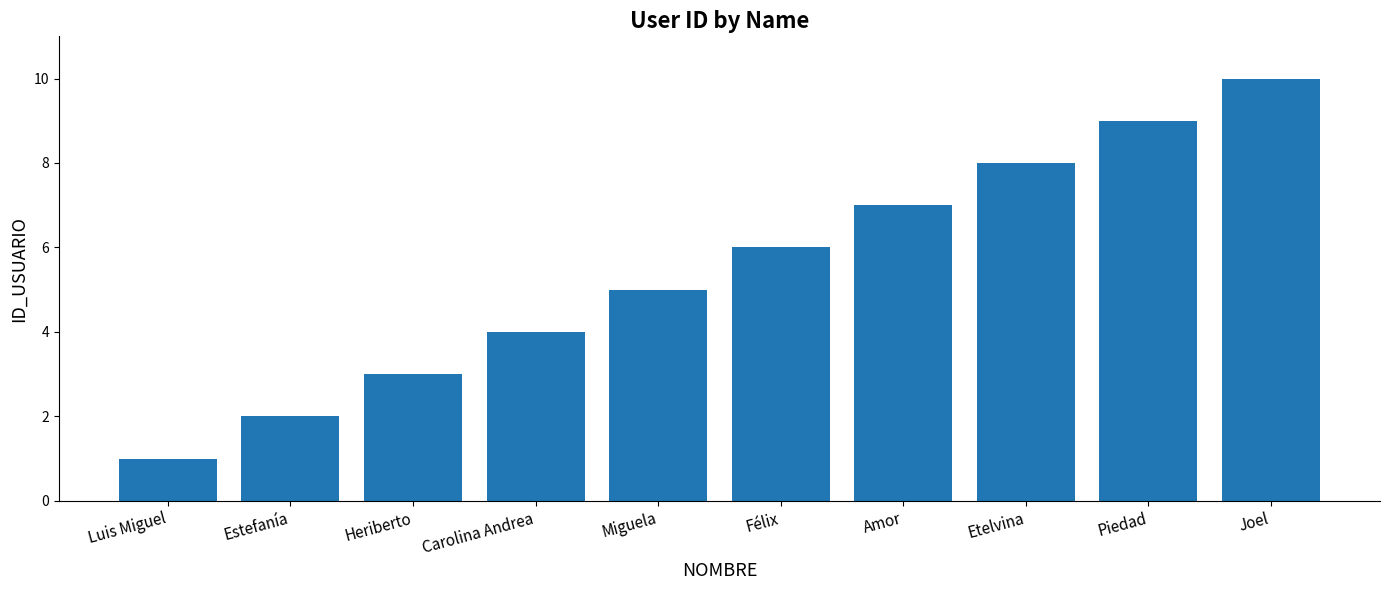

At which category does the chart reach its minimum across all series?

Luis Miguel